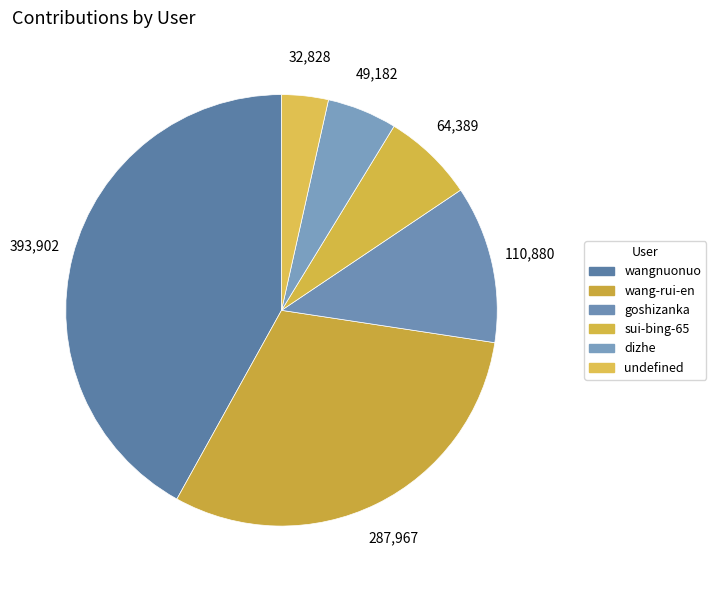

Count the number of slices in the pie.

6